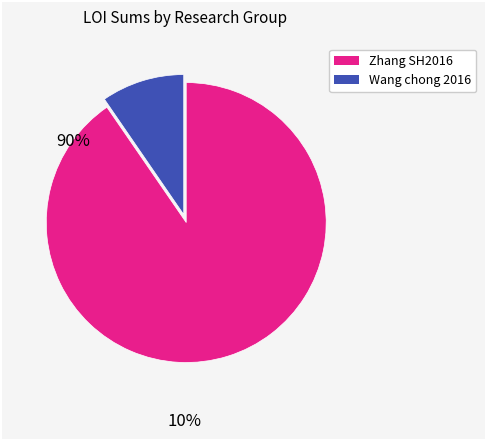

What is the largest slice in the pie chart?

Zhang SH2016